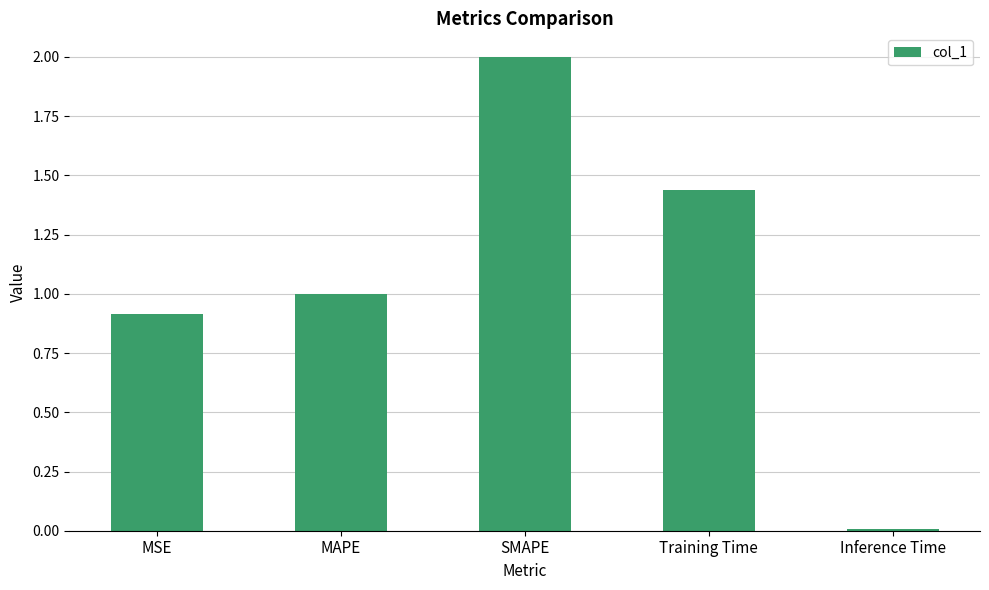

Rank the categories by value from highest to lowest.

SMAPE, Training Time, MAPE, MSE, Inference Time